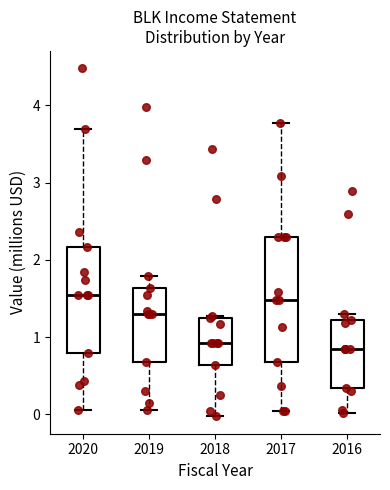

Reading left to right, transcribe this box plot: for each box, give where its median line is, the range the box spans, and where its two whiskers end, as read against the y-axis. The values are not printed on the chart, so give them approximately, as read against the axis.

2020: median 1.5, box 0.8 to 2.2, whiskers 0.1 to 3.7
2019: median 1.3, box 0.7 to 1.6, whiskers 0.1 to 1.8
2018: median 0.9, box 0.6 to 1.2, whiskers 0.0 to 1.3
2017: median 1.5, box 0.7 to 2.3, whiskers 0.0 to 3.8
2016: median 0.9, box 0.3 to 1.2, whiskers 0.0 to 1.3